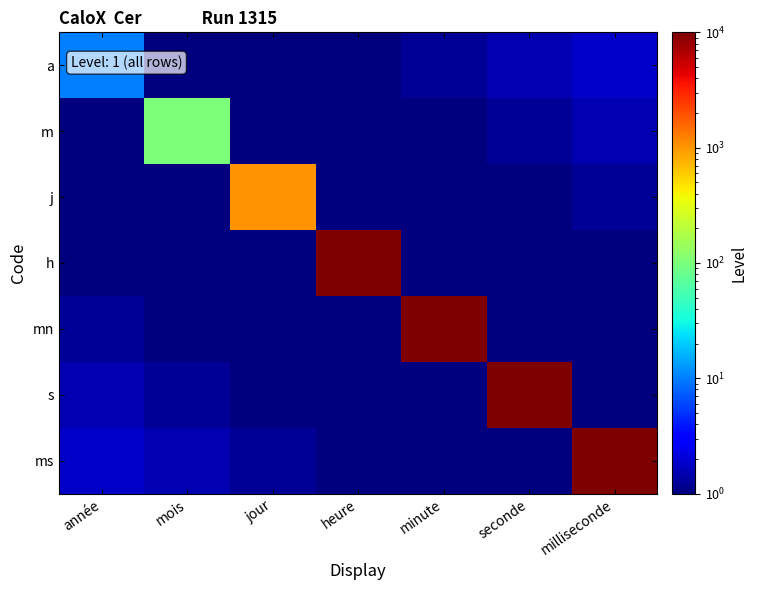

Rank the series at jour from lowest to highest value.

m, h, a, mn, s, ms, j